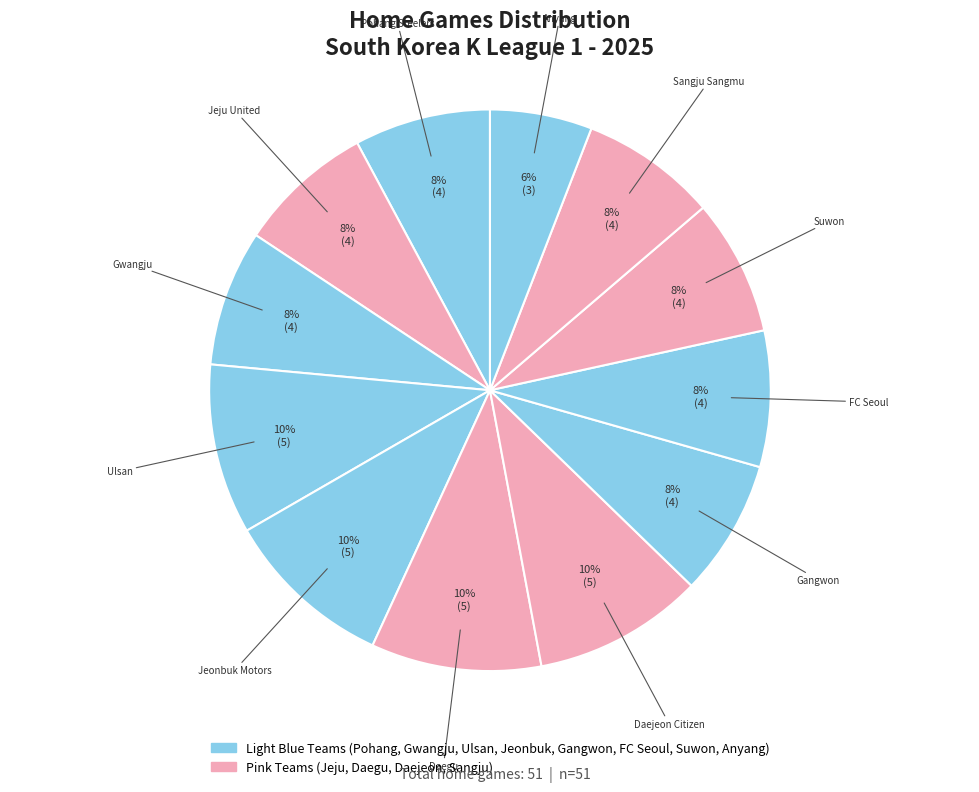

How many segments does this pie chart have?

12